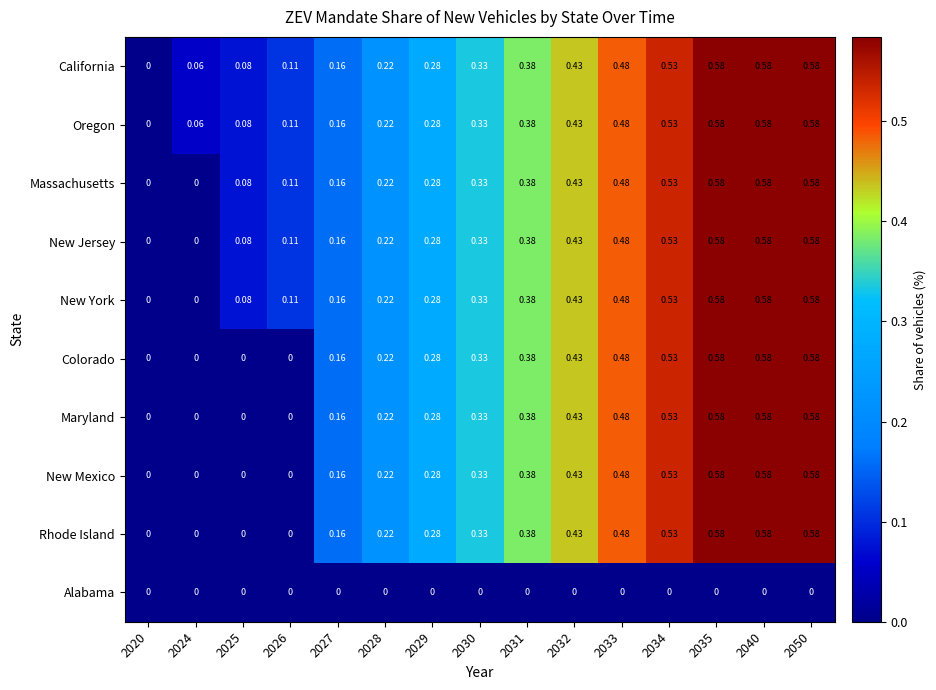

Is the value of Oregon at 2035 greater than the value of New Mexico at 2026?

Yes